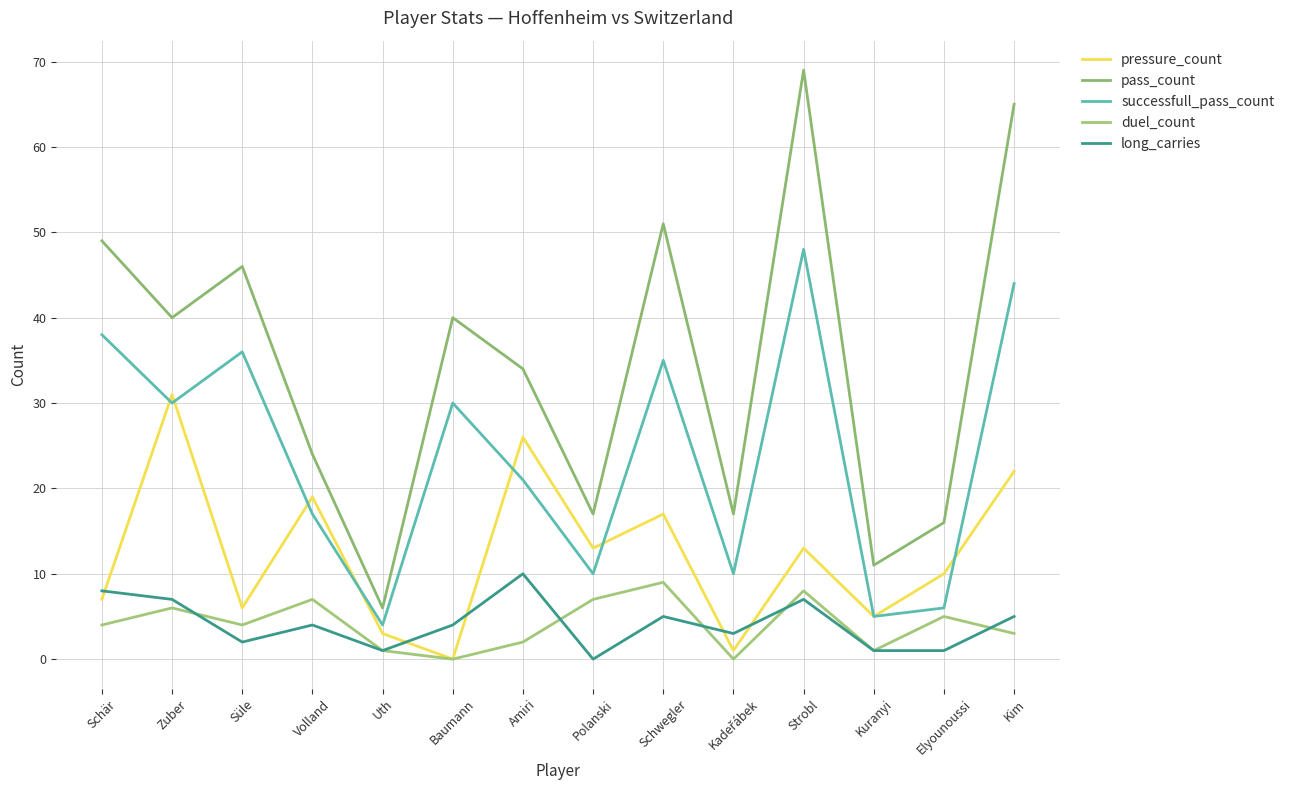

What is the value of the successfull_pass_count point at the 8th from the left?

10